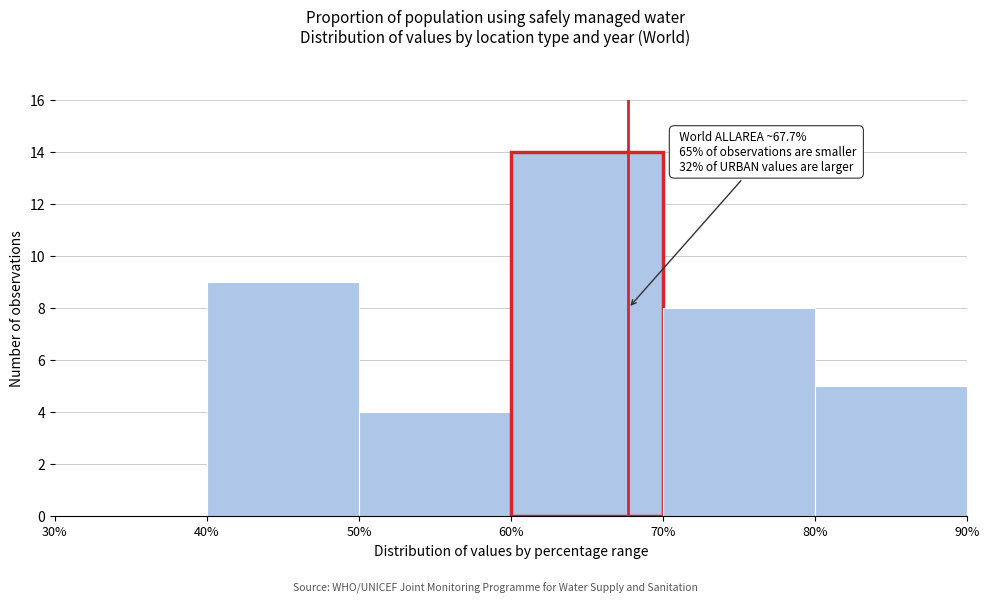

Over which range of the x-axis is the bar tallest?

60% to 70%